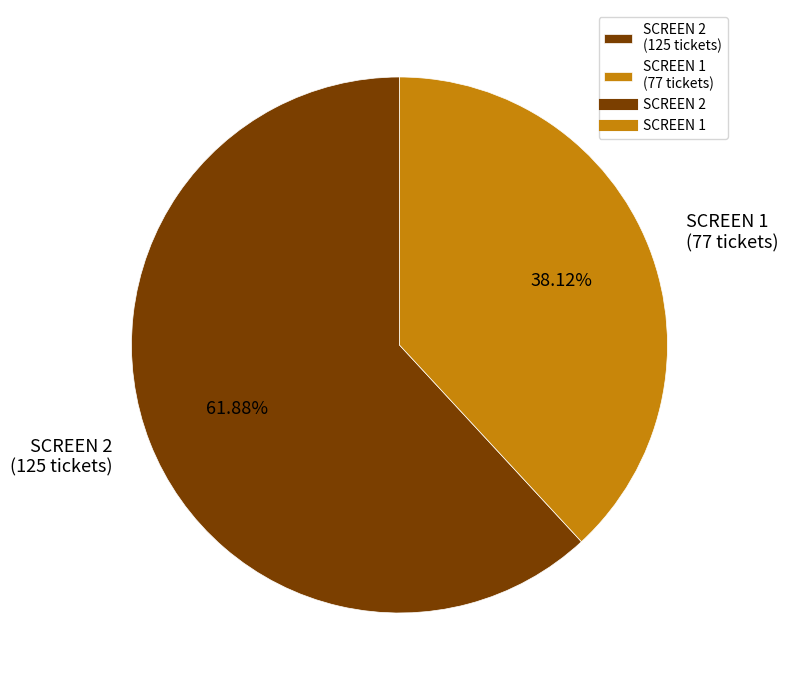

What is the total percentage of SCREEN 2 and SCREEN 1?

100.0%